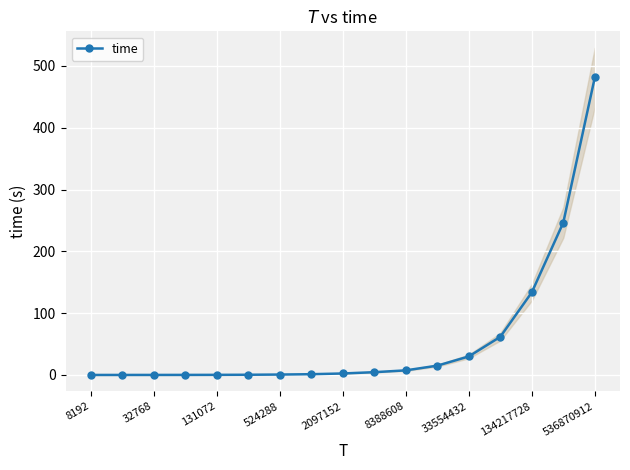

How many series are shown in this chart?

1